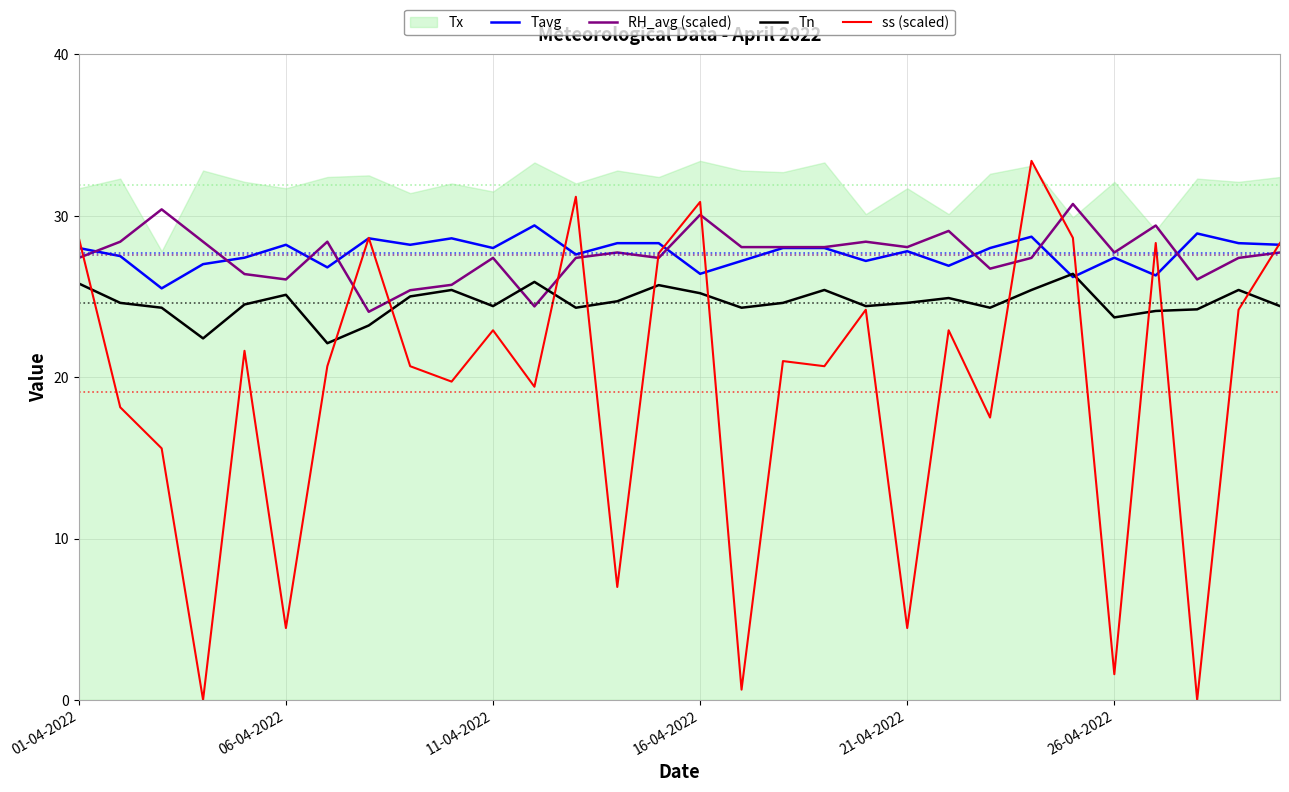

Where does the RH_avg (scaled) series first go above 27?

01-04-2022